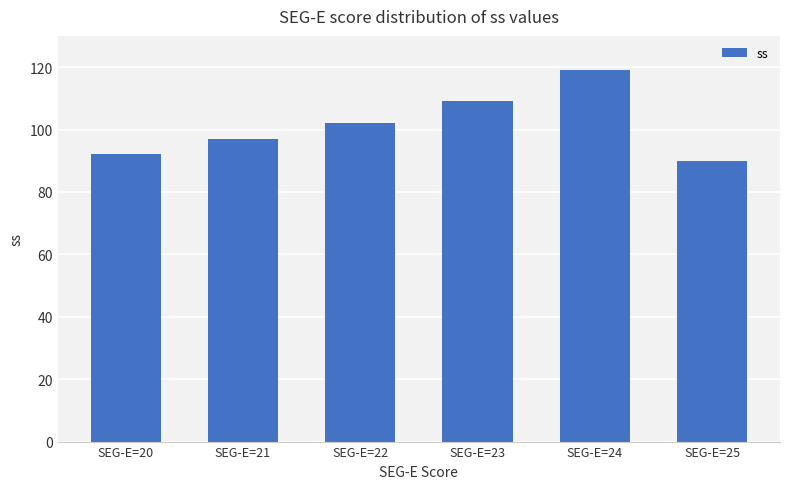

What is the difference between the values at SEG-E=25 and SEG-E=22?

12